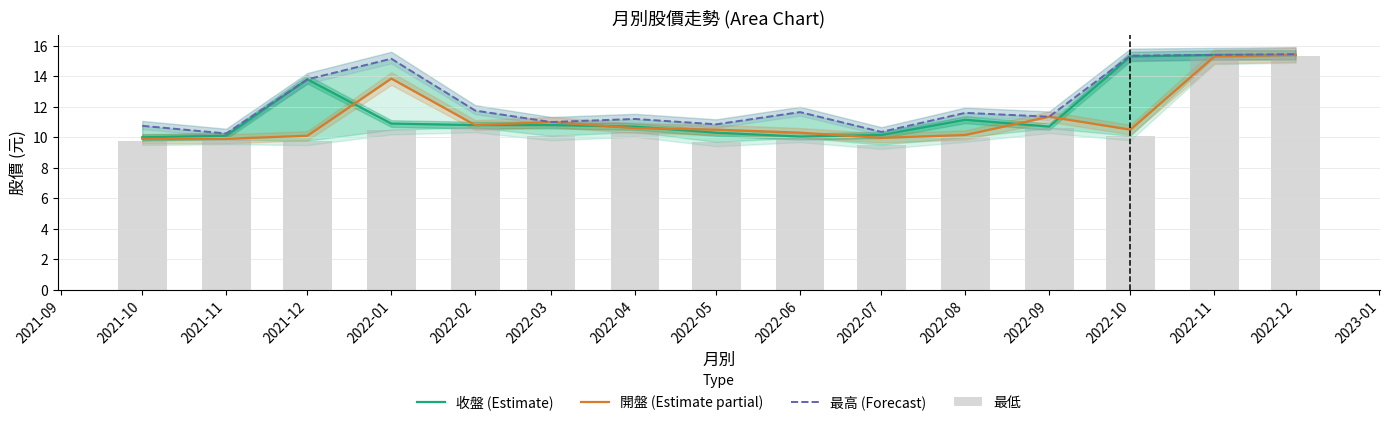

What is the average value of the 最低 series?

10.8